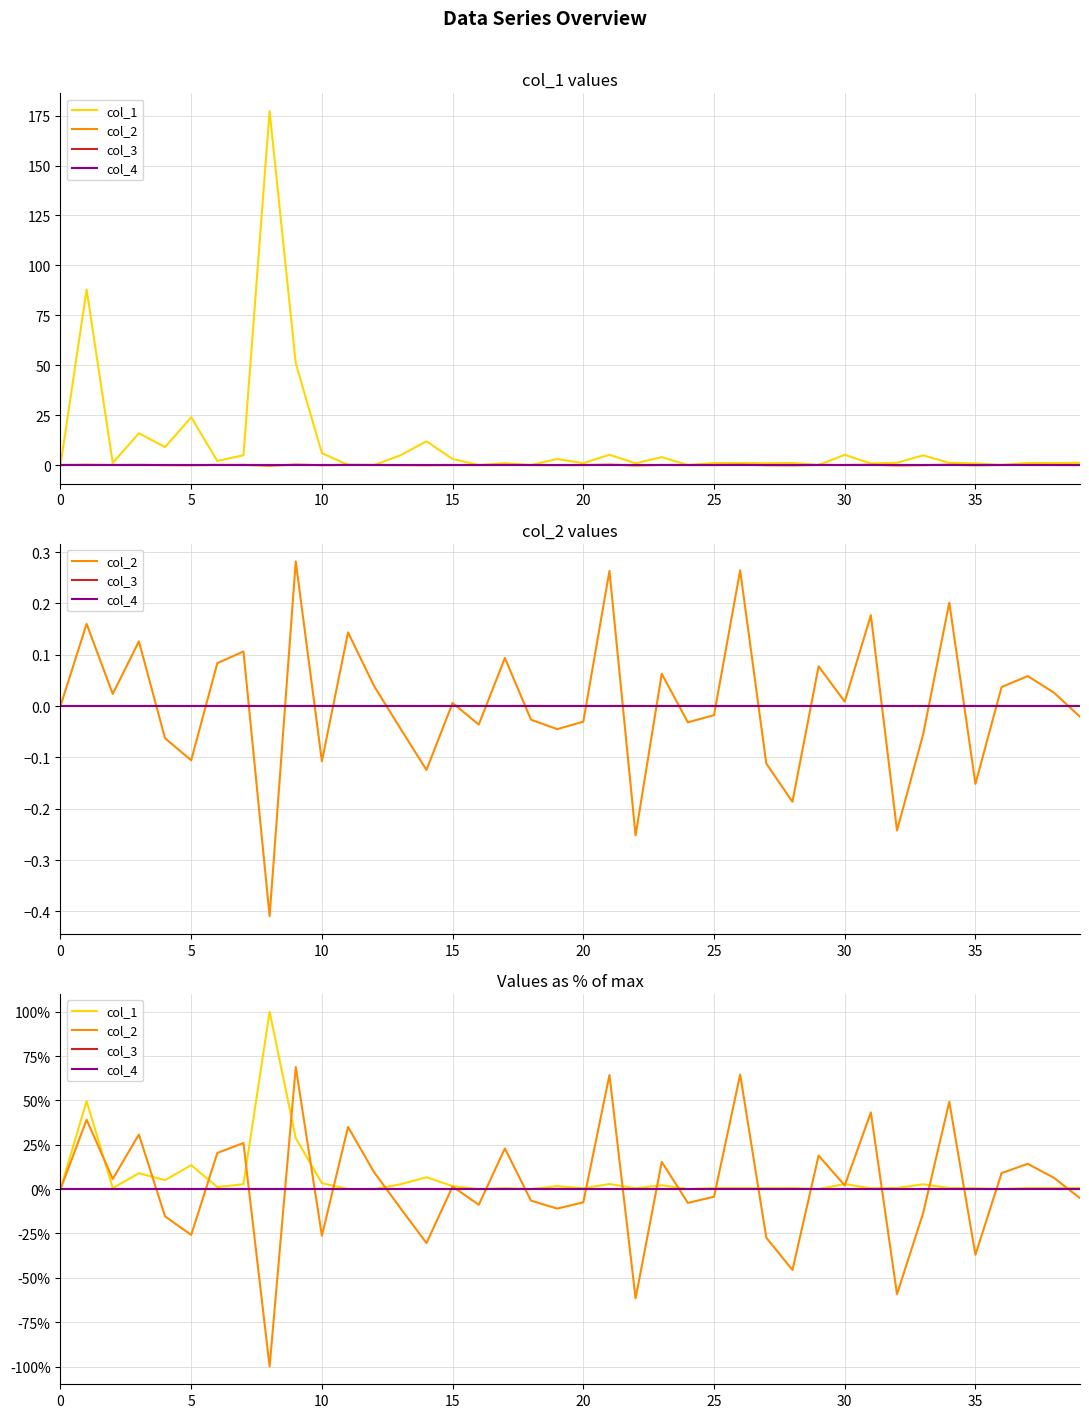

After their last crossing, which series has the higher values: col_3 or col_2?

col_3